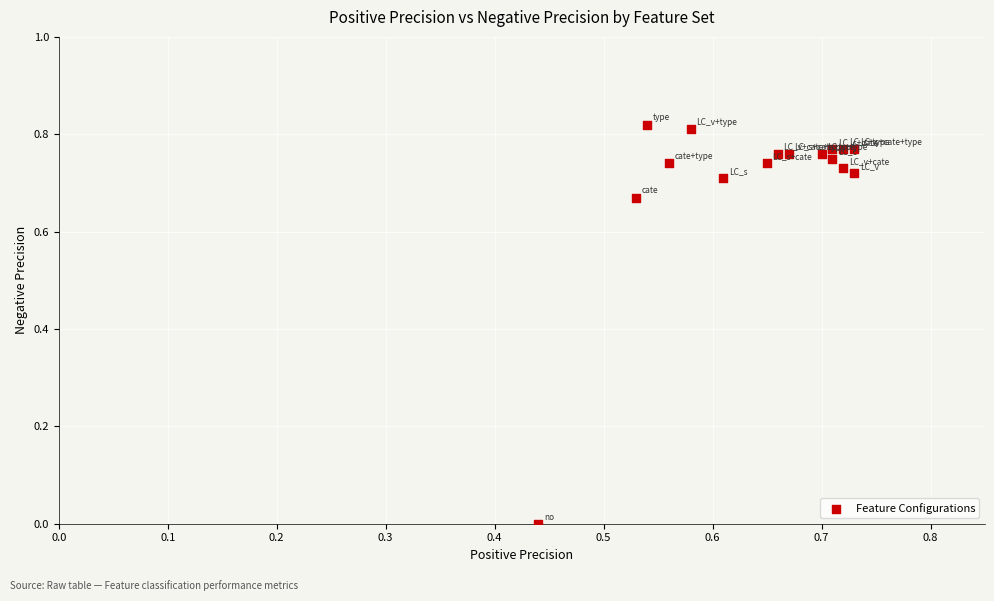

What is the range of X values (max minus min)?

0.3